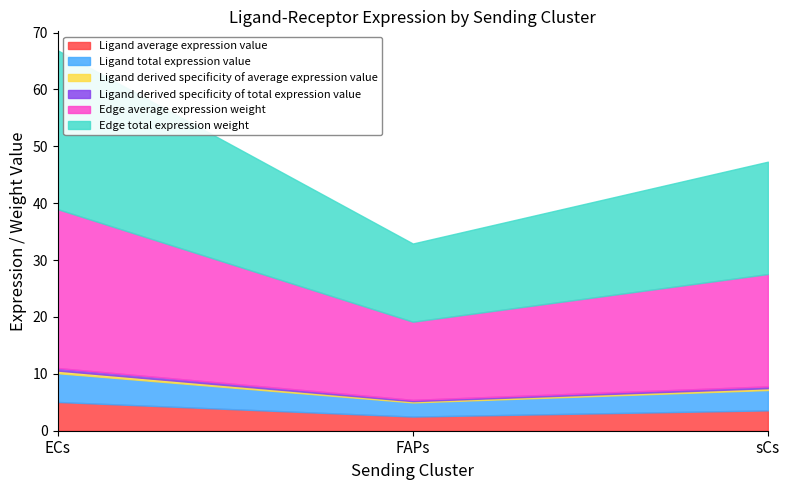

Reading right to left, list all the values displayed in this chart.

Ligand average expression value: 3.6	2.5	5.1
Ligand total expression value: 3.6	2.5	5.1
Ligand derived specificity of average expression value: 0.3	0.2	0.5
Ligand derived specificity of total expression value: 0.3	0.2	0.5
Edge average expression weight: 19.8	13.7	27.9
Edge total expression weight: 19.8	13.7	27.9